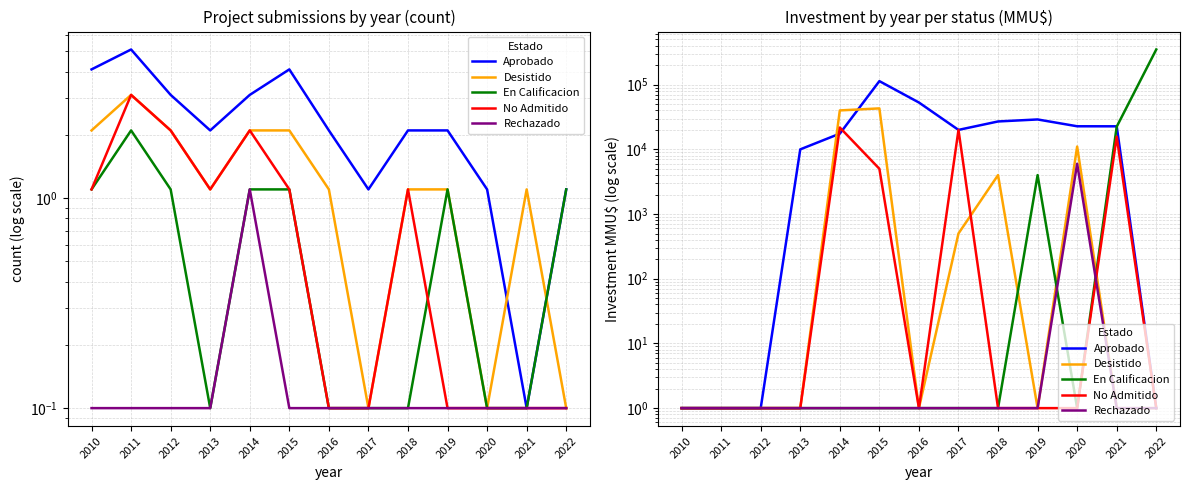

Where is the first local maximum for Desistido?

2015